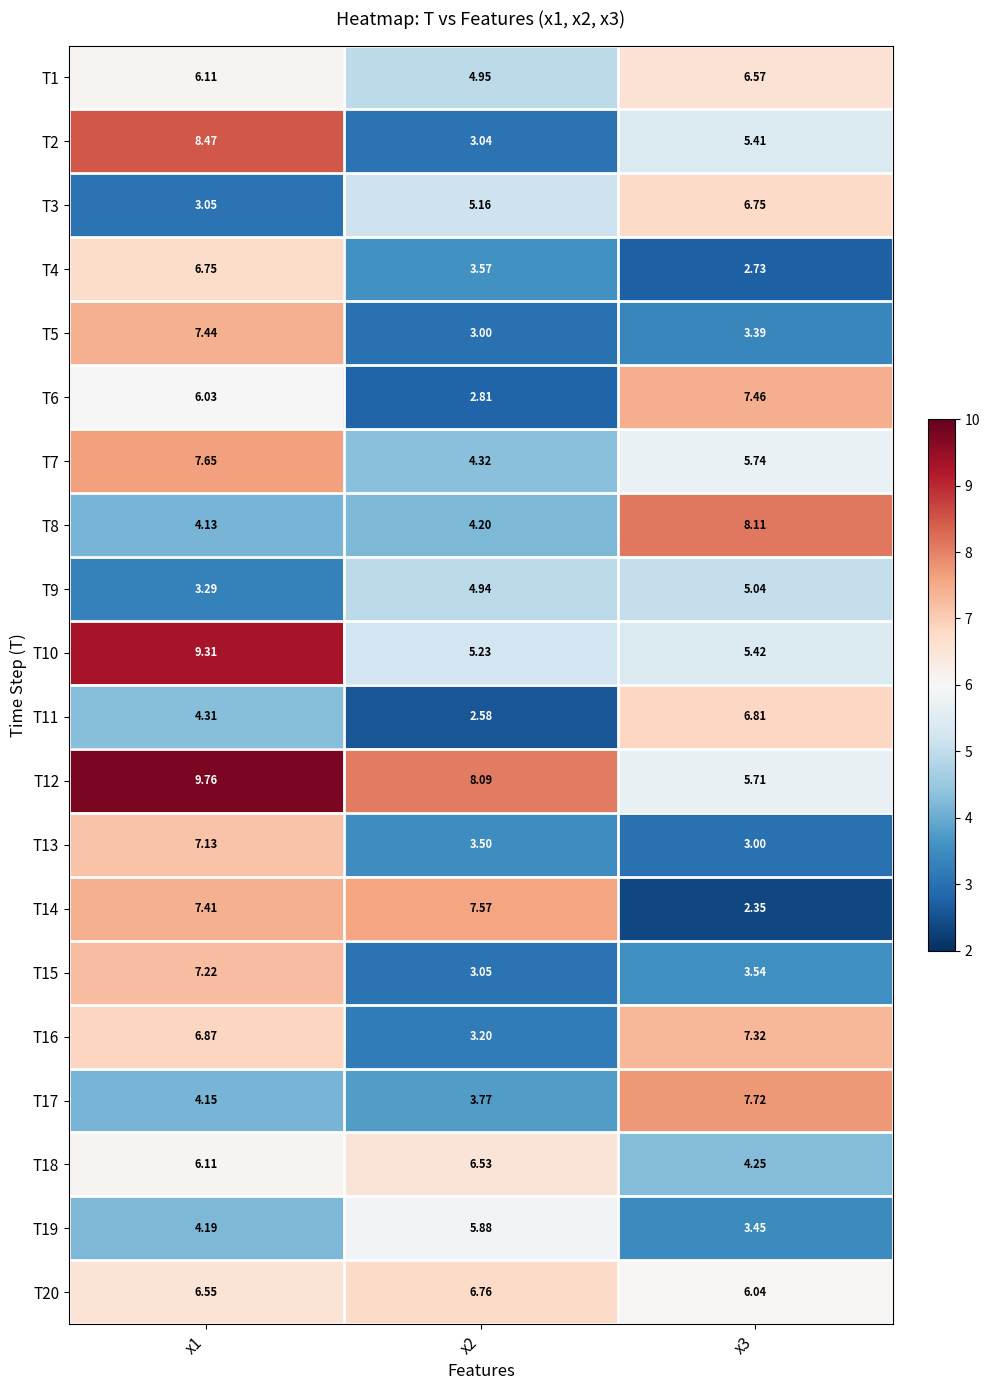

Is the value of T3 at x3 greater than the value of T14 at x3?

Yes